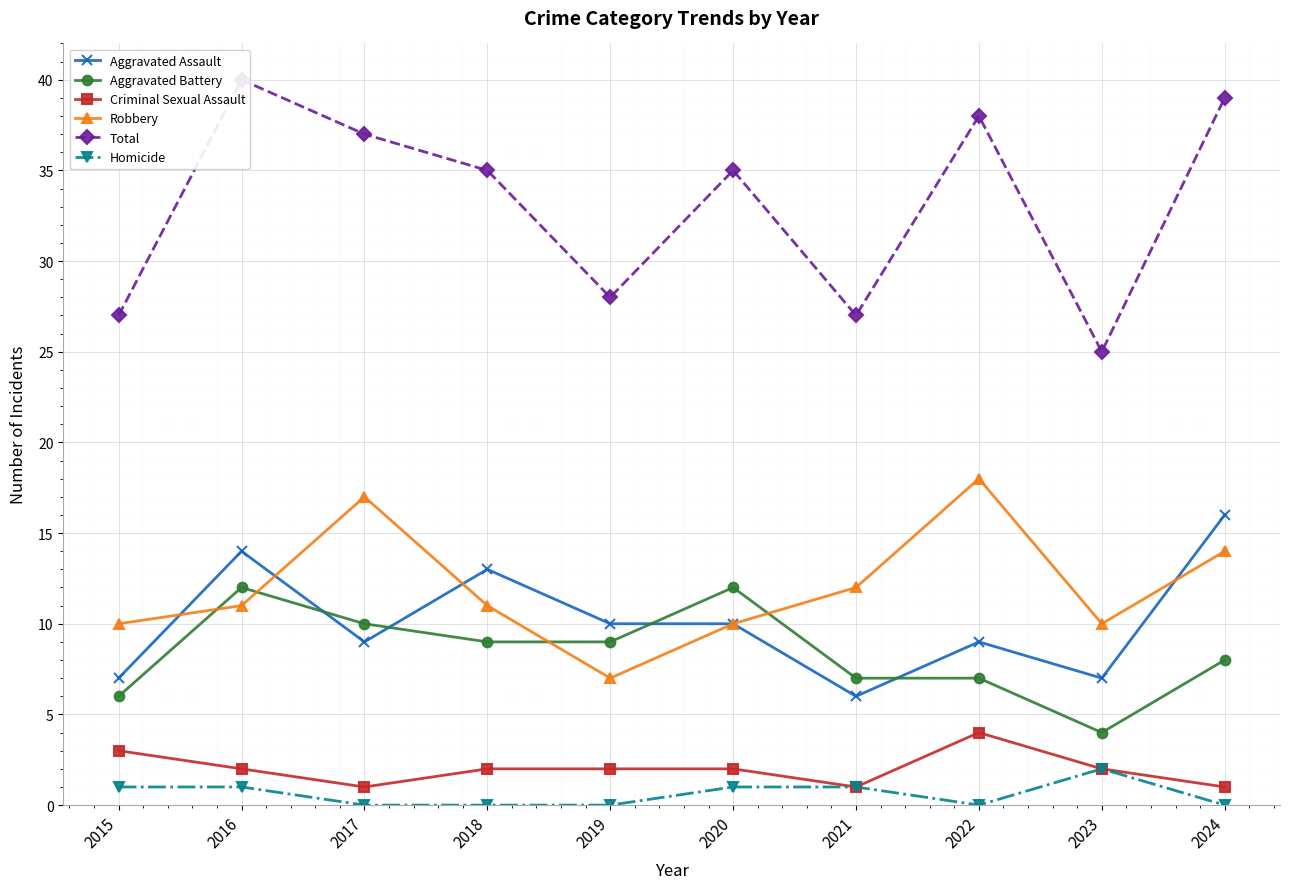

Count the number of categories in the chart.

10